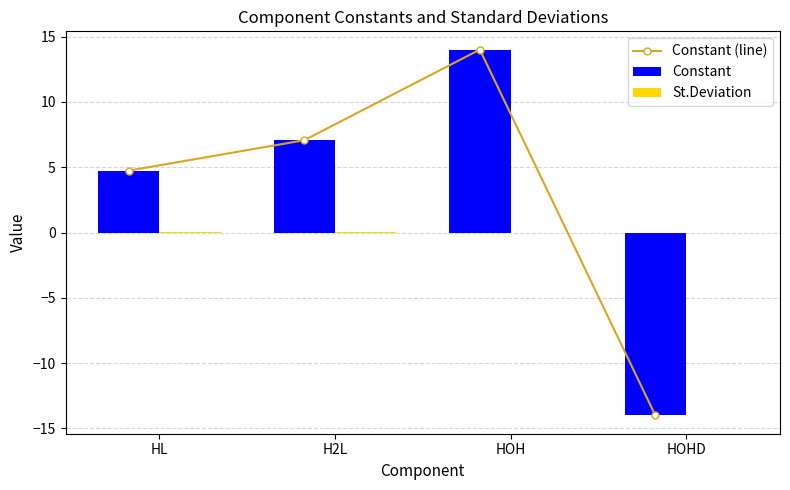

What is the minimum value for Constant?

-14.0